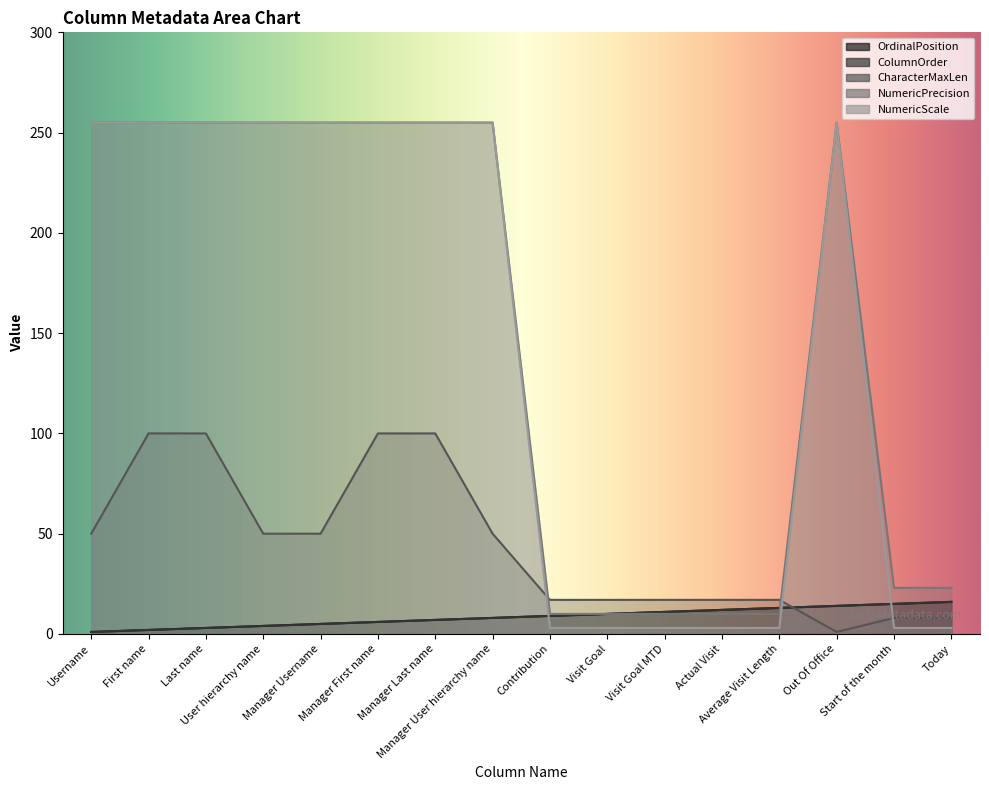

At which category does the chart reach its peak across all series?

Username